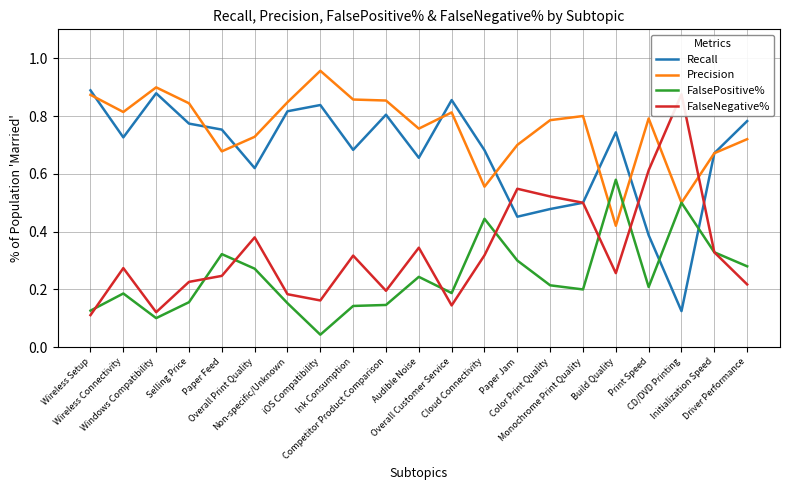

The FalseNegative% series shows 0.5 at Ink Consumption. True or false?

False